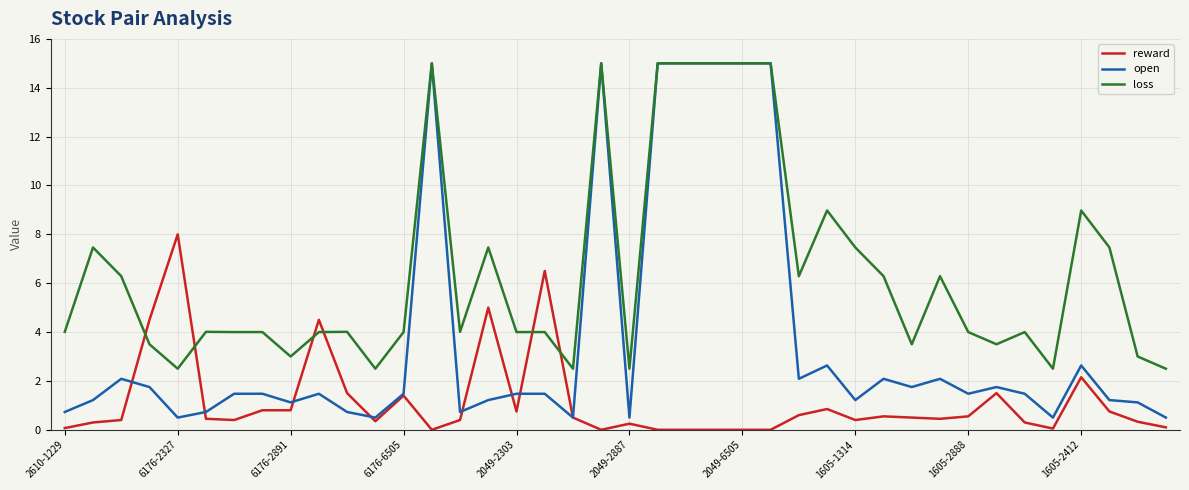

Rank the series by their average value, from lowest to highest.

reward, open, loss